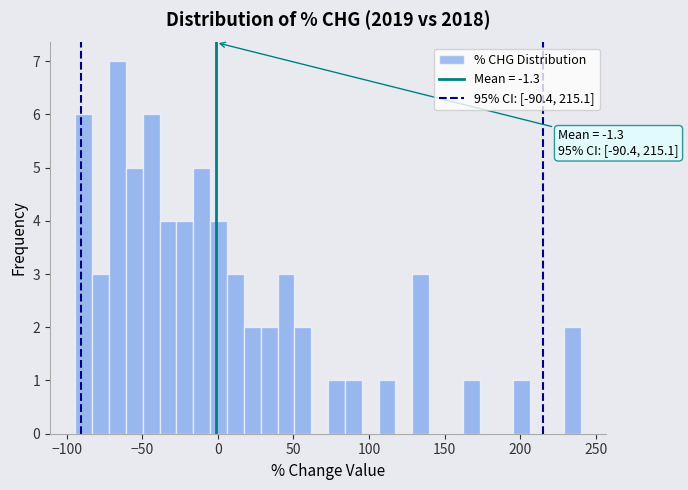

Read against the x-axis, roughly where is the centre of the tallest bar?

-65